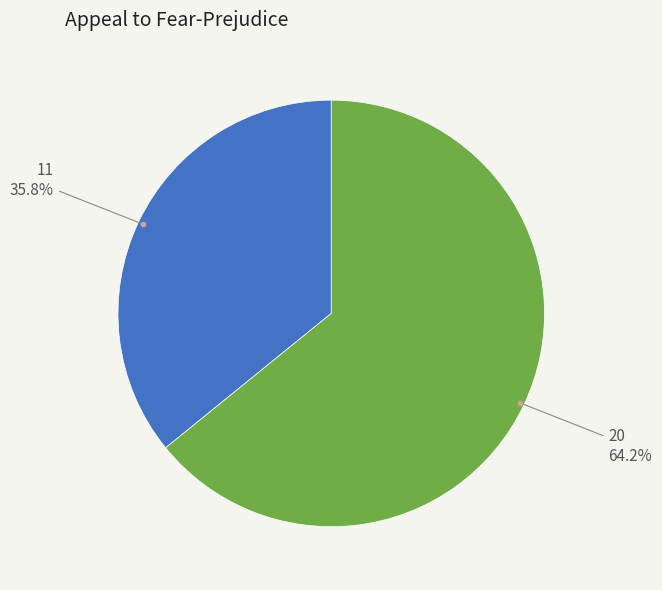

Is there any slice that represents more than half of the pie?

Yes